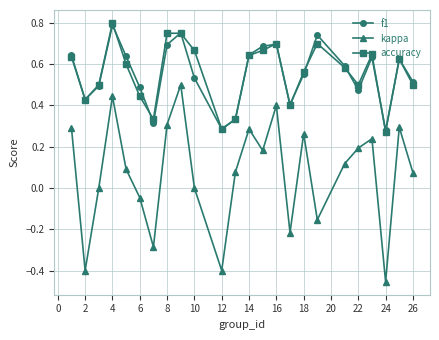

Which series has the widest spread of values?

kappa